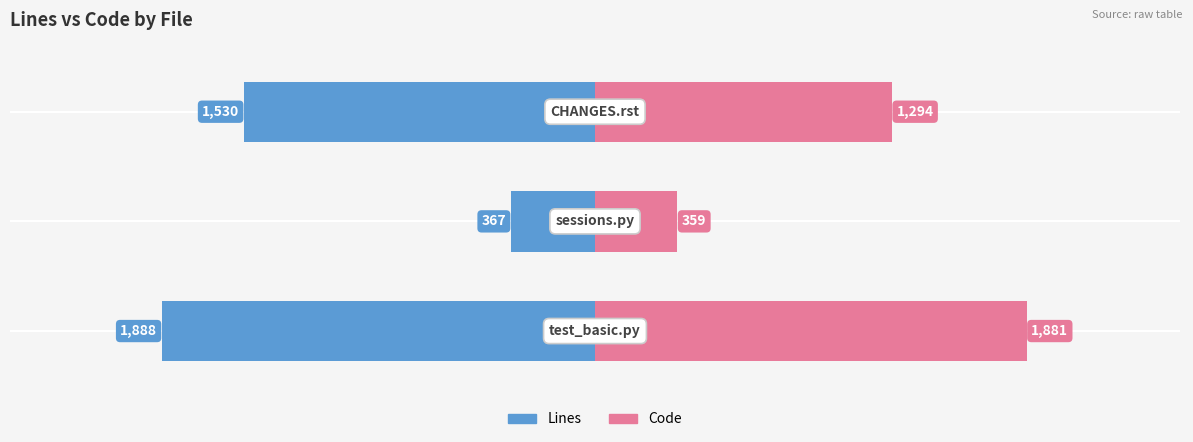

Reading left to right, list all the values displayed in this chart.

Lines: -1888	-367	-1530
Code: 1881	359	1294